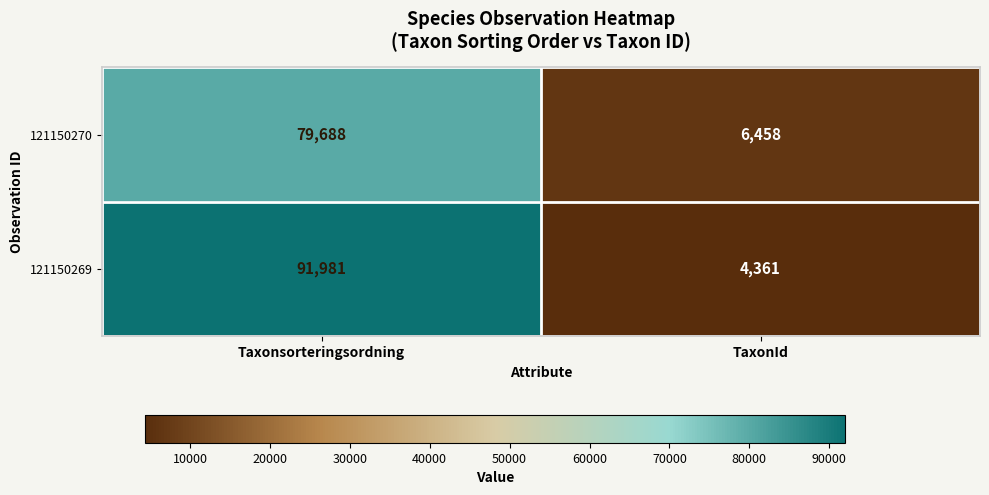

The value of 121150270 at Taxonsorteringsordning is 117795. True or false?

False